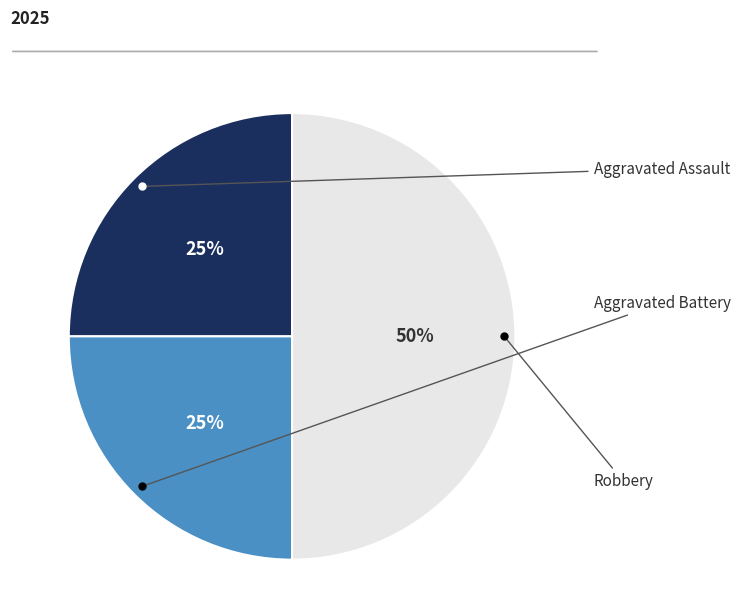

To the nearest percent, what is the difference between the largest and smallest slice percentages?

25%